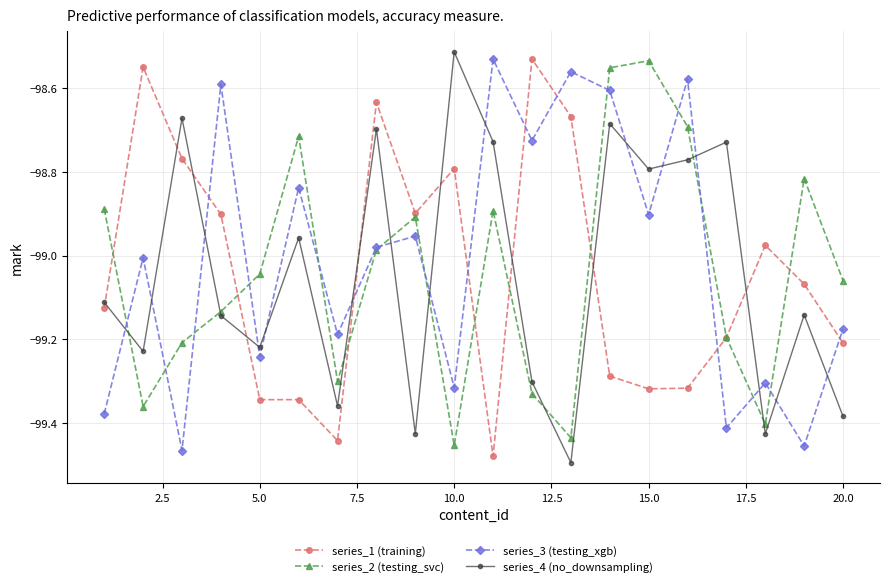

True or false: series_4 (no_downsampling) and series_1 (training) cross at least once.

True